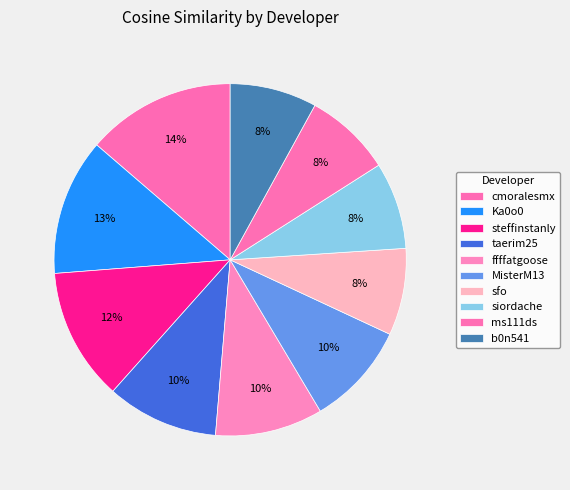

How many slices are in this pie chart?

10